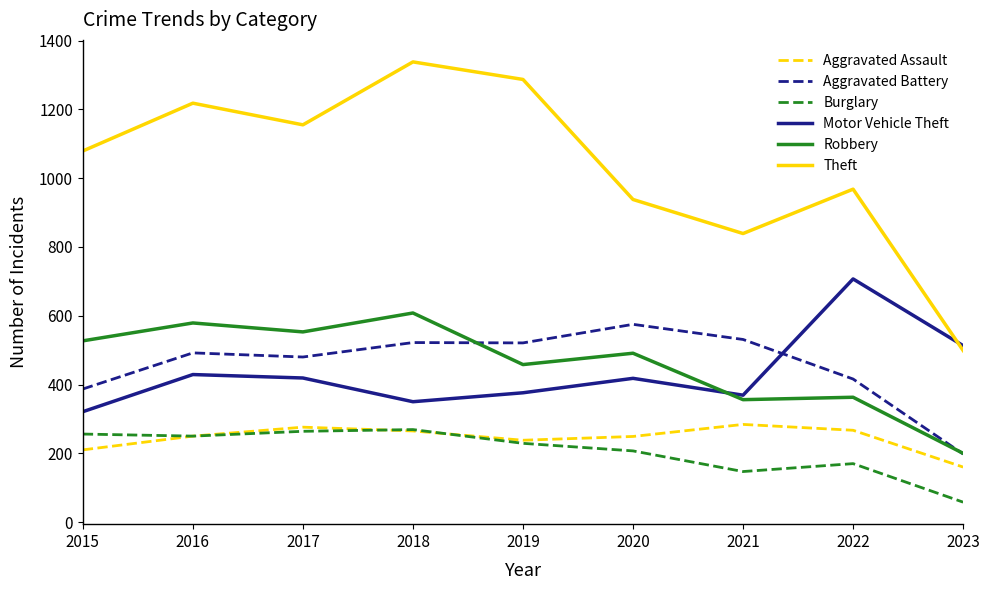

What value does the Motor Vehicle Theft series have at 2015, to the nearest 5?

320